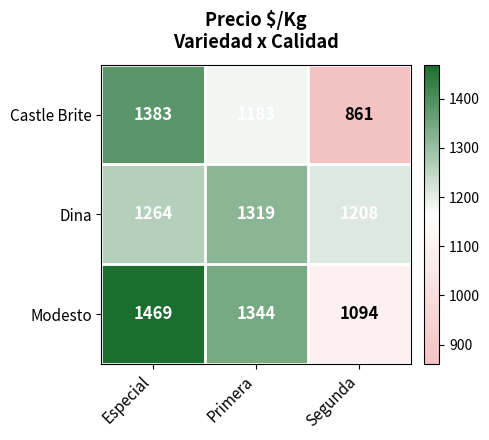

How many data points does each series have?

3